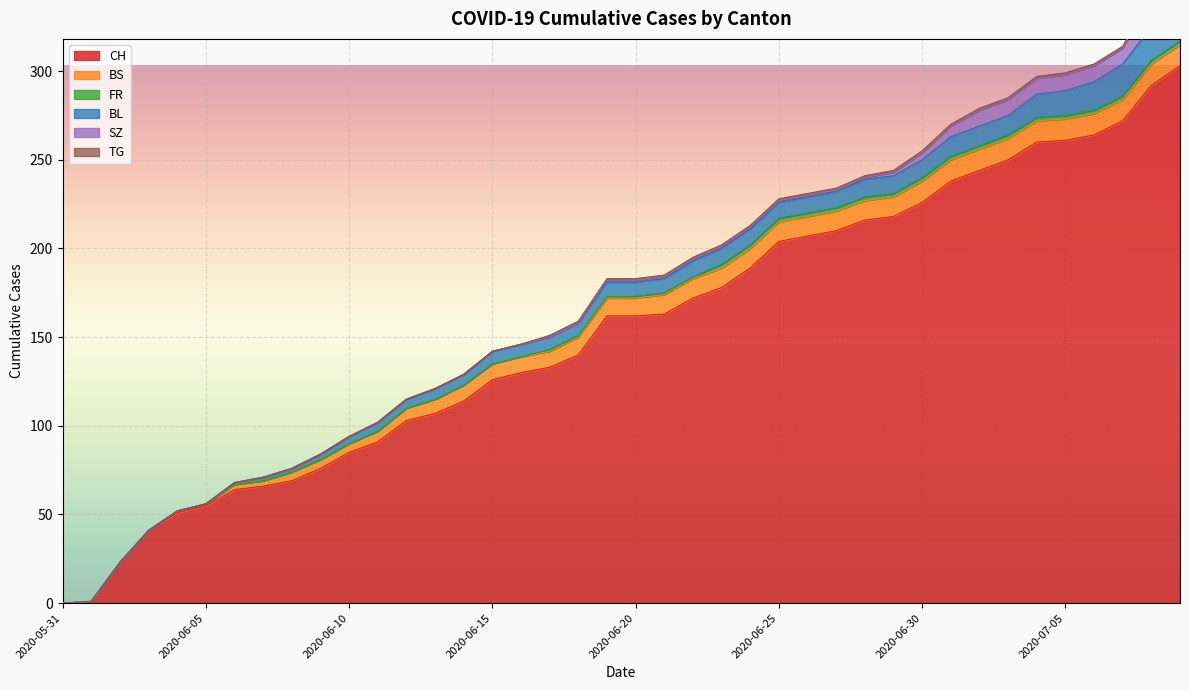

What is the maximum value shown in the chart?

303